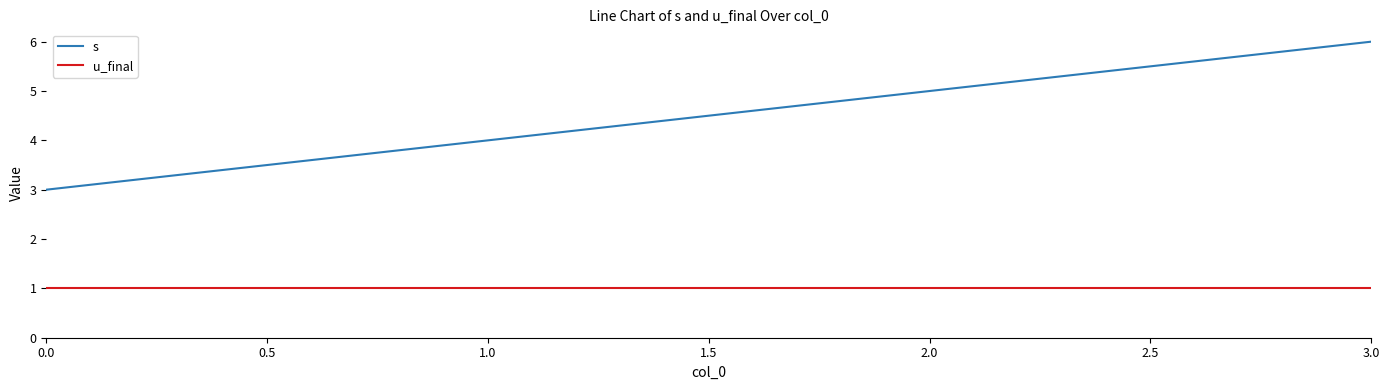

Which series has the largest total across all categories?

s